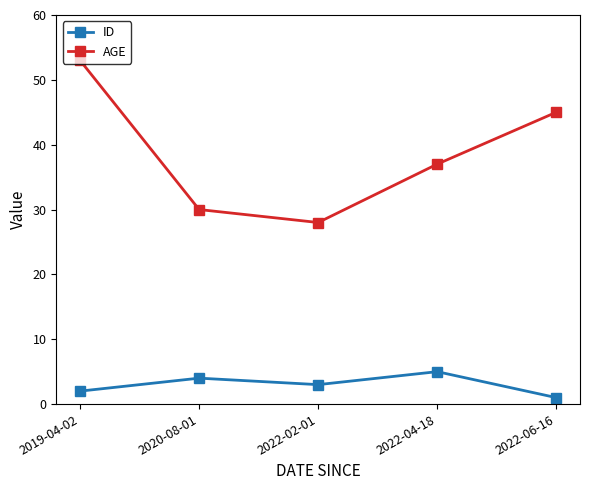

How many series are shown in this chart?

2